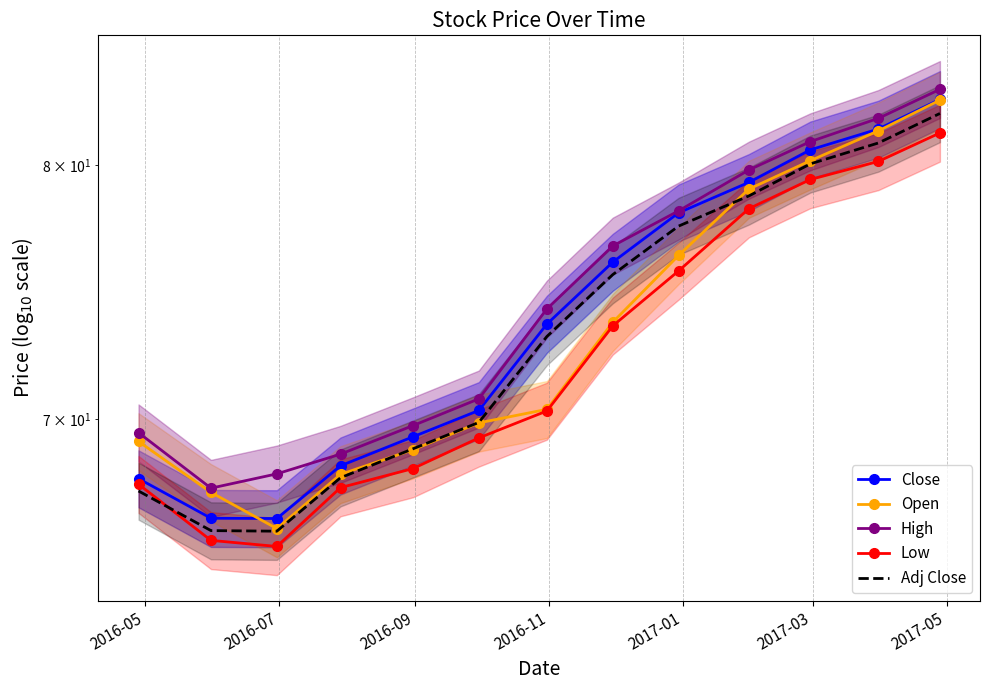

At how many categories does at least one series exceed 82?

1